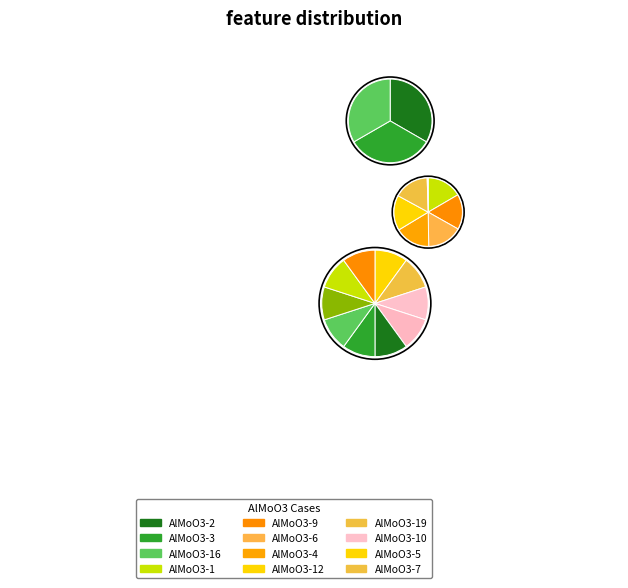

True or false: AlMoO3-14 accounts for 1% of the total.

False